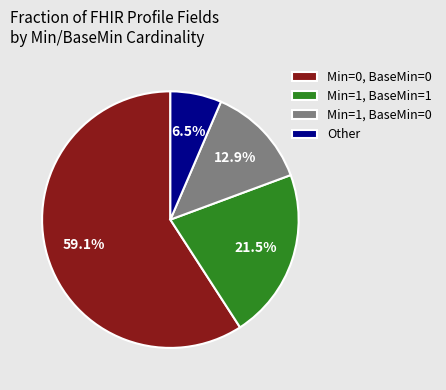

Which slice represents more than half of the pie?

Min=0, BaseMin=0